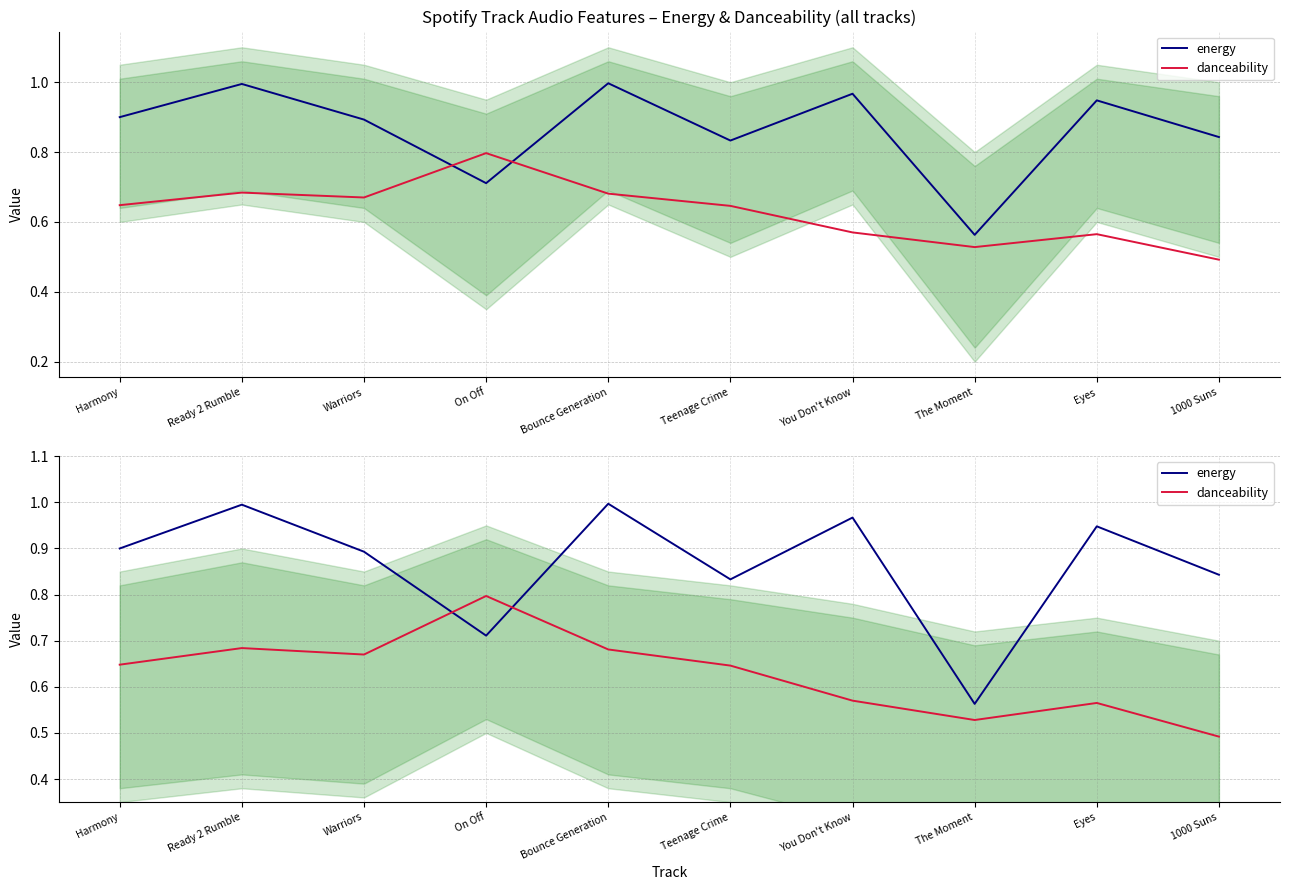

List the series in order of their peak value, lowest first.

danceability, energy